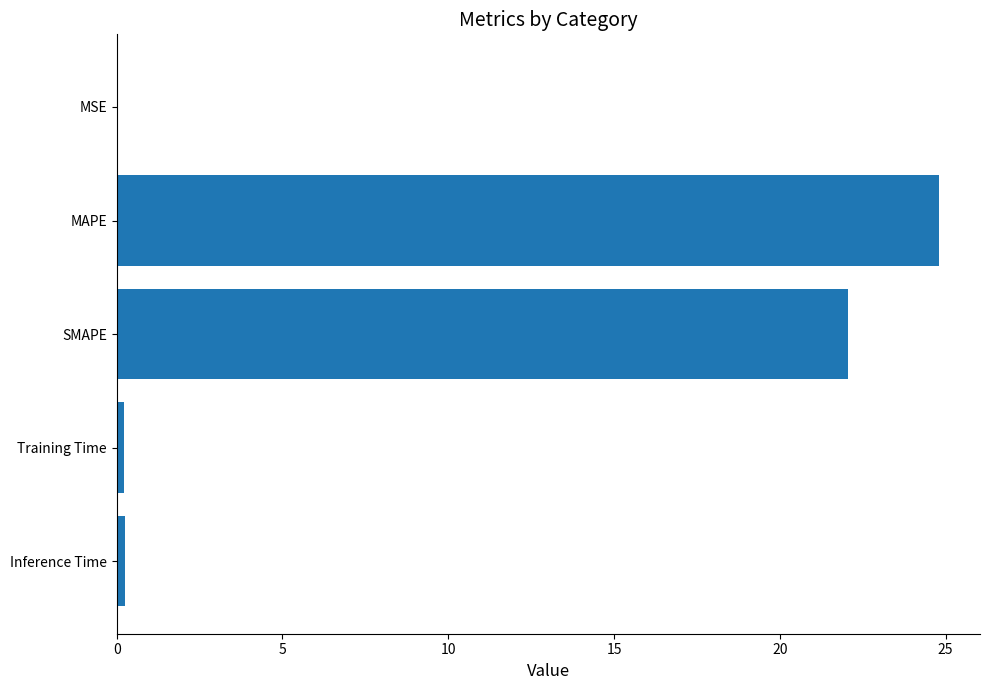

What is the sum of all values?

47.3